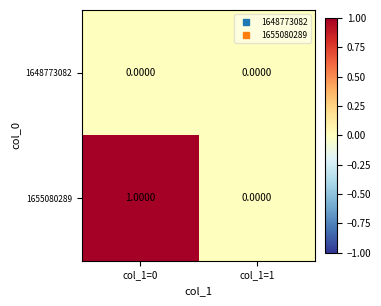

Rank the series at col_1=0 from lowest to highest value.

1648773082, 1655080289